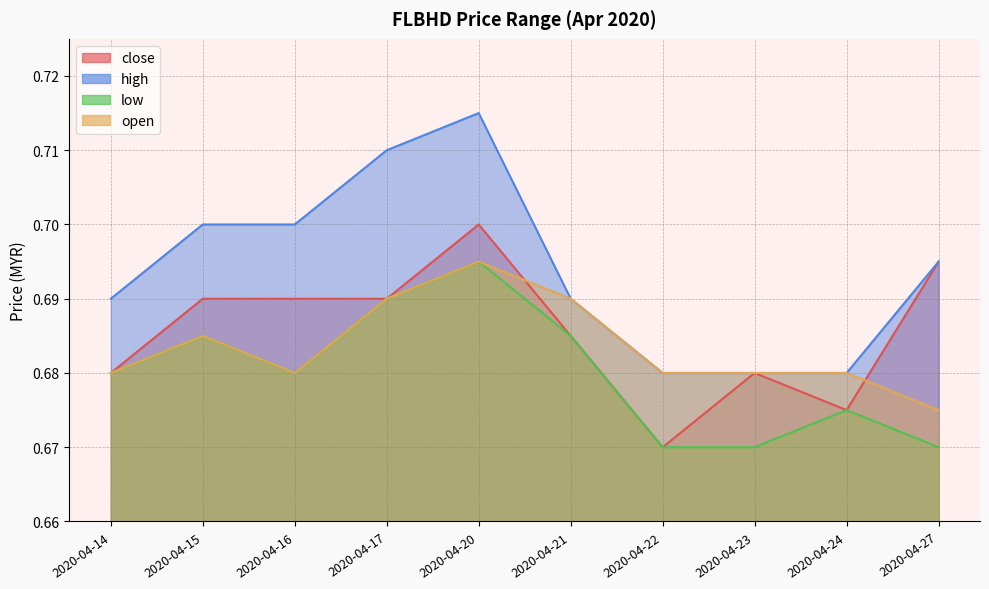

True or false: low and high cross at least once.

False